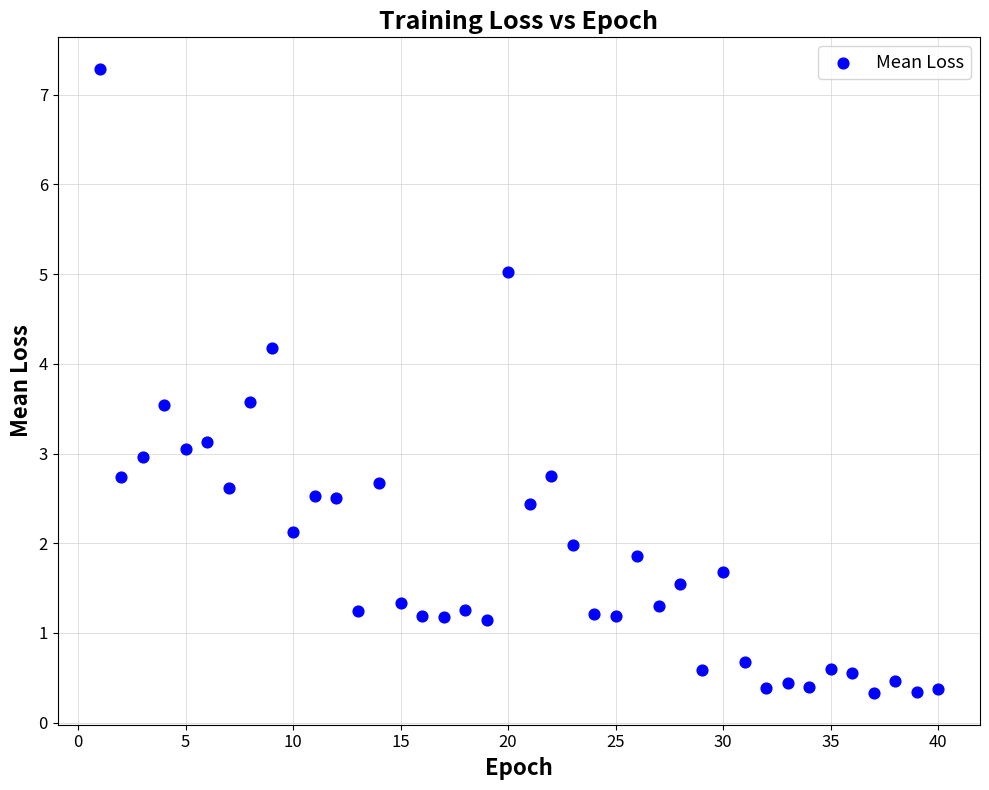

What is the range of Y values (max minus min)?

7.0